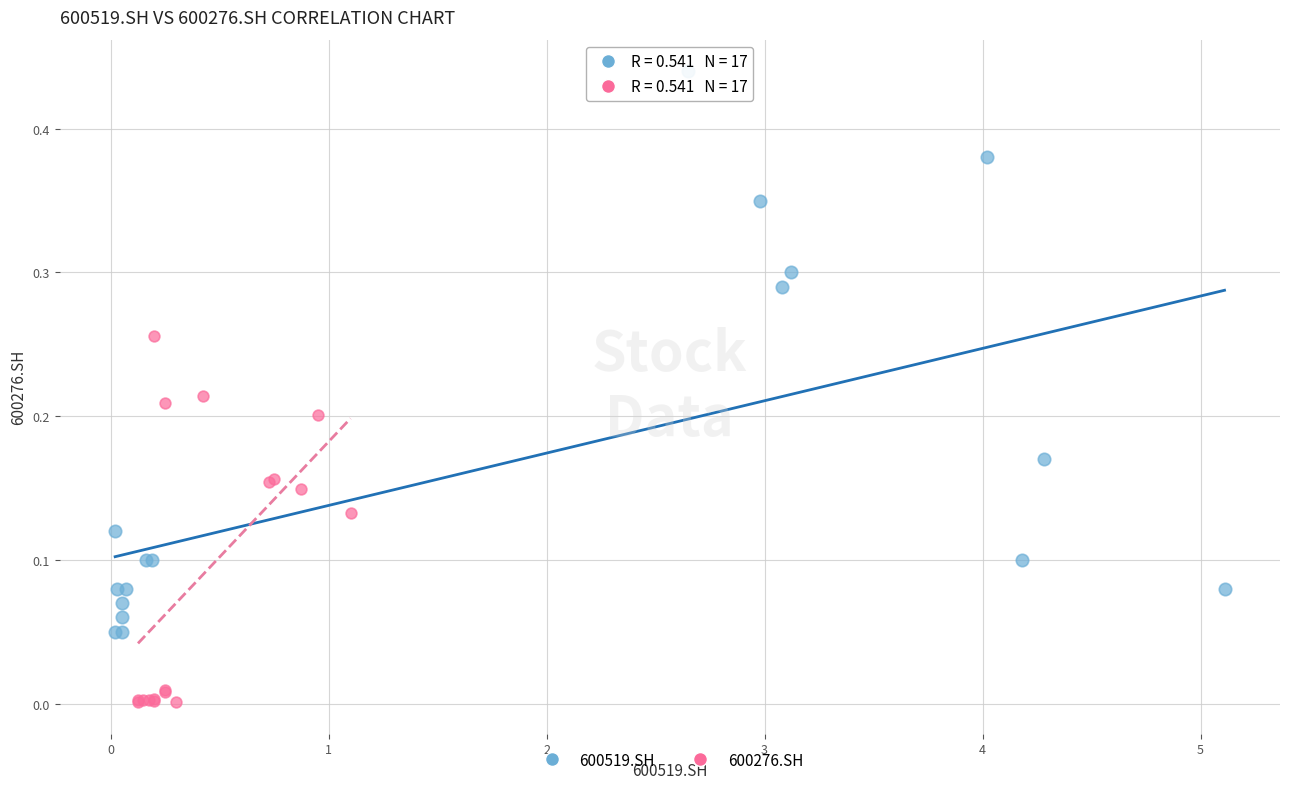

Which series reaches the maximum Y coordinate?

600519.SH